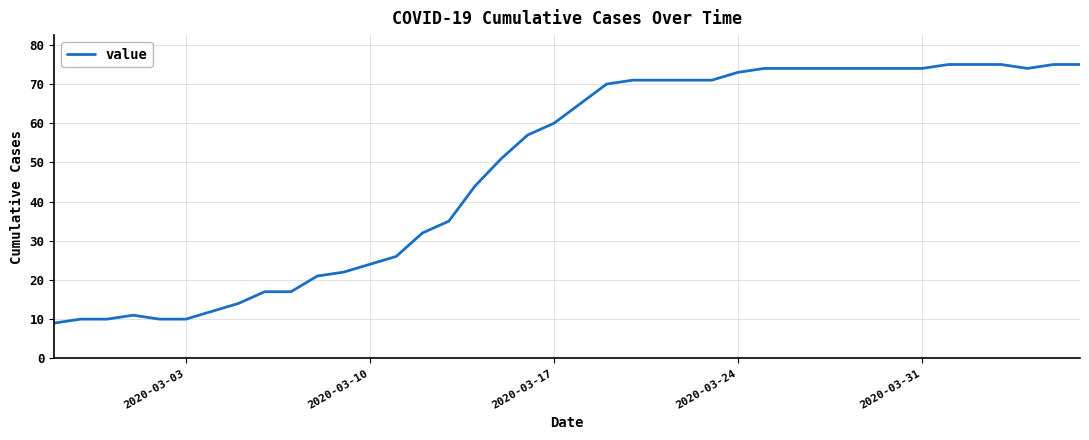

What is the smallest value displayed?

9